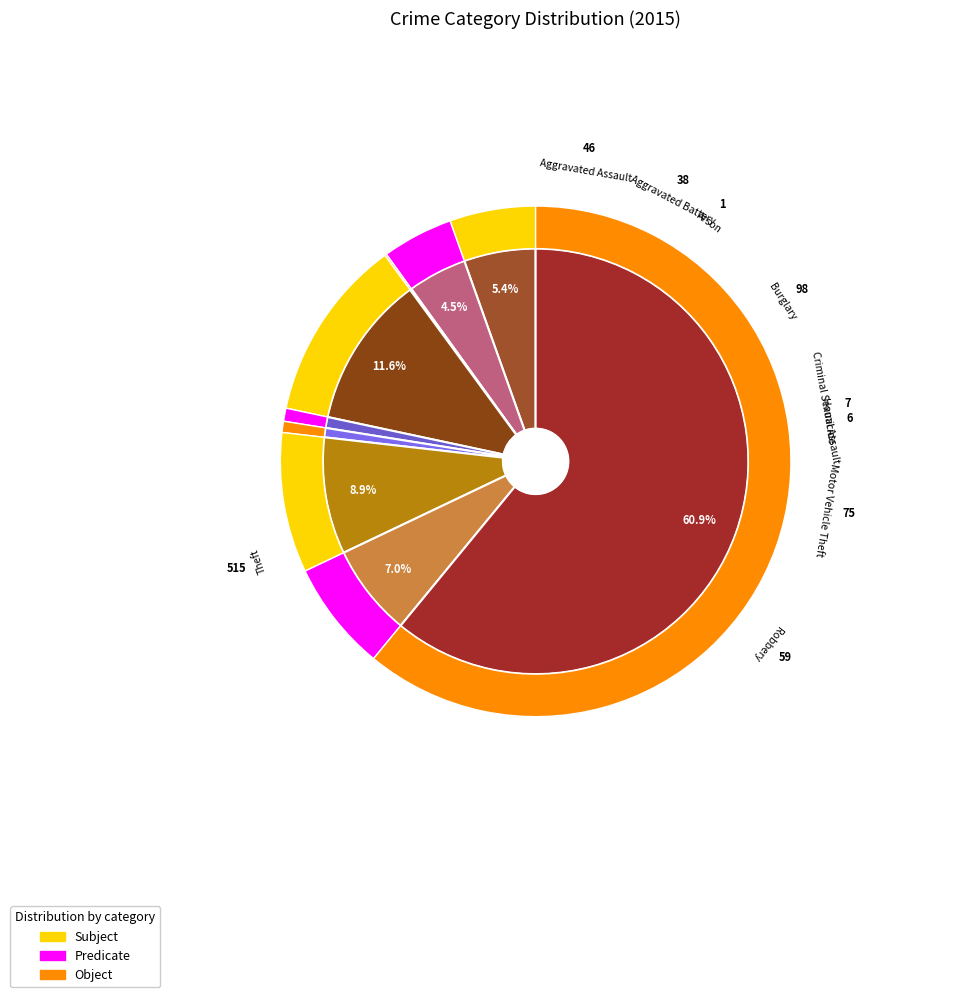

Which slice is the smallest?

Arson